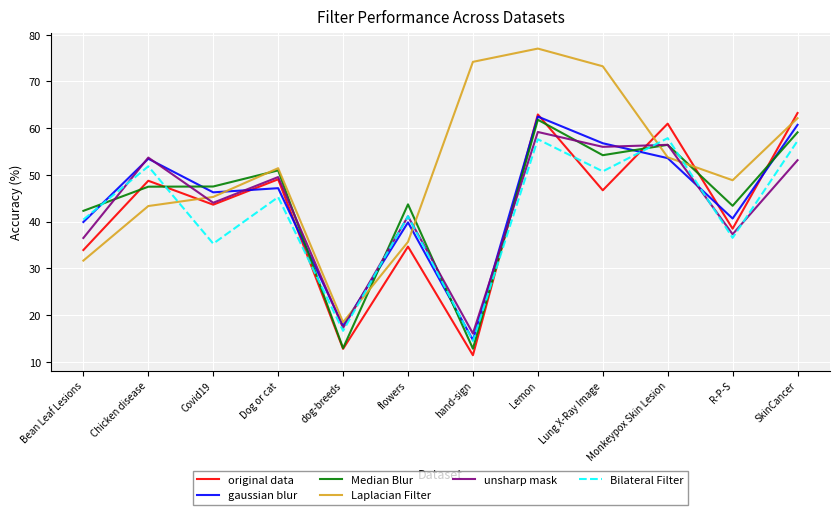

What position from the right is flowers?

7